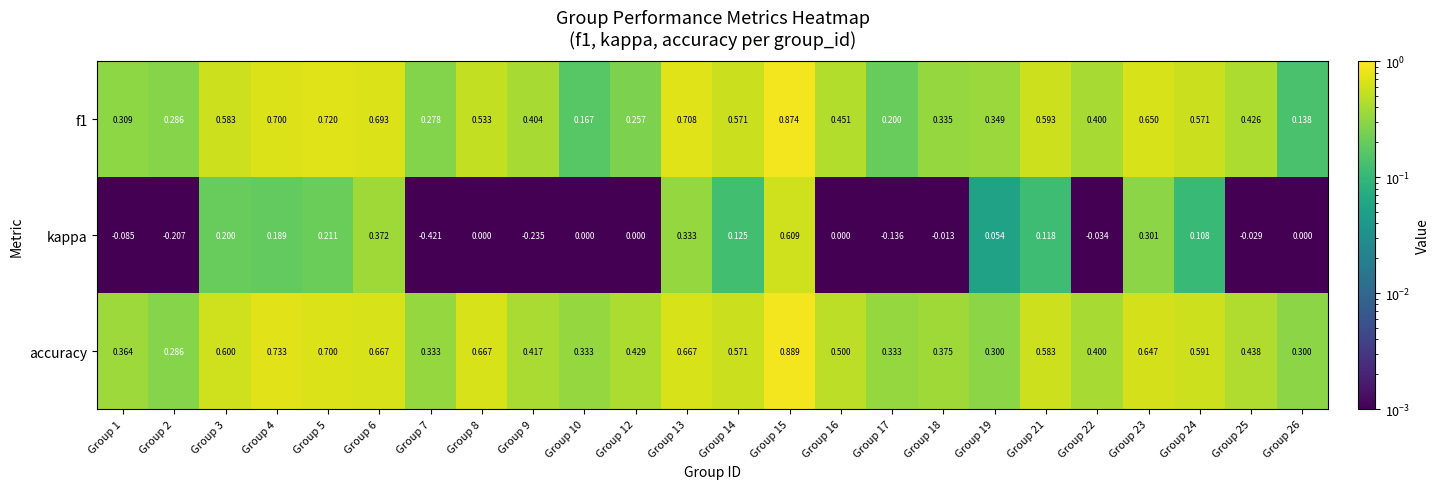

Which category has the highest value across all series?

Group 15